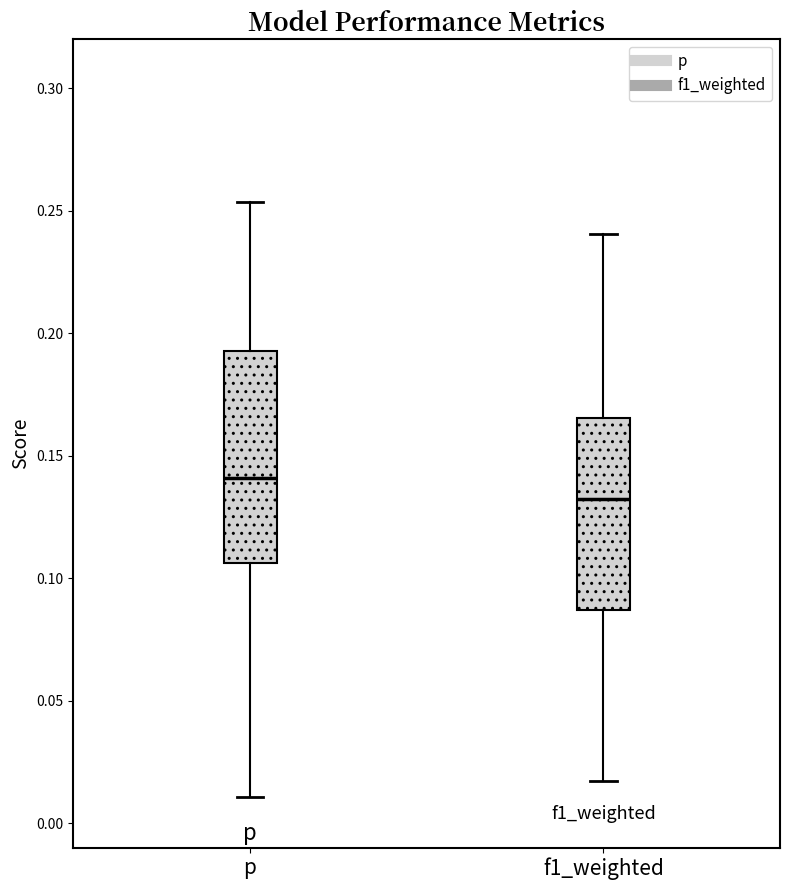

Which box is the tallest, from its lower edge to its upper edge?

p